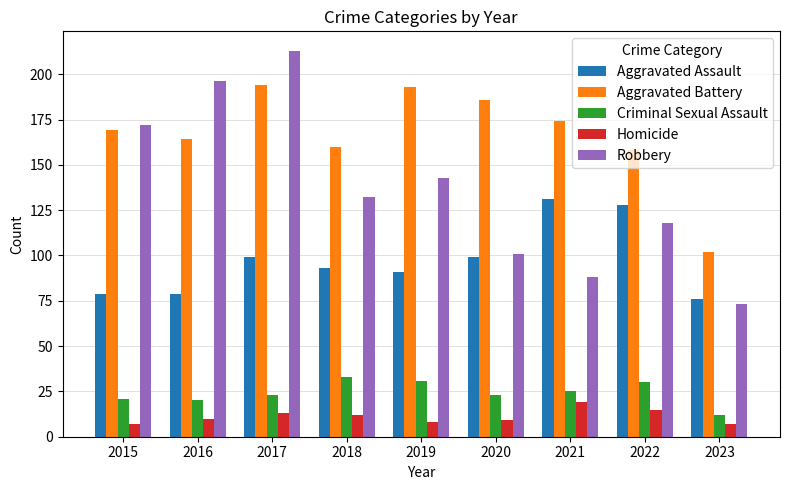

The Robbery series shows 39 at 2019. True or false?

False